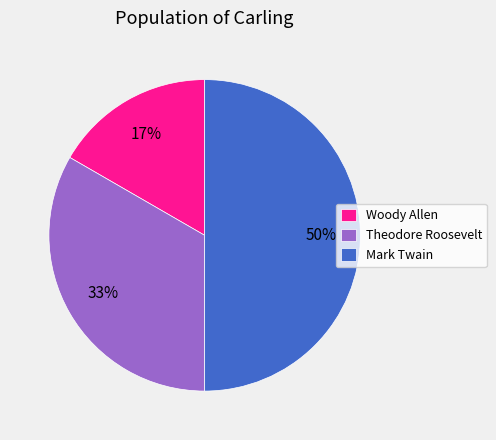

Which category has the smallest portion of the pie?

Woody Allen